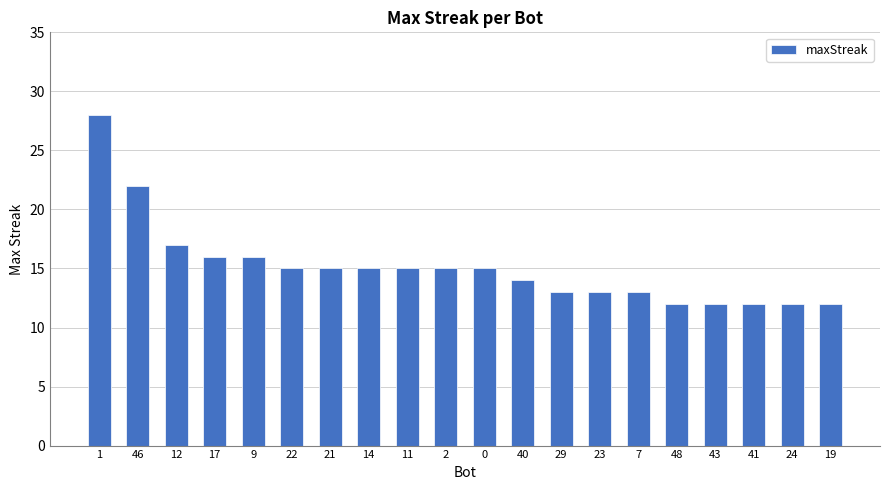

Reading left to right, transcribe all the data shown in this chart.

1=28	46=22	12=17	17=16	9=16	22=15	21=15	14=15	11=15	2=15	0=15	40=14	29=13	23=13	7=13	48=12	43=12	41=12	24=12	19=12